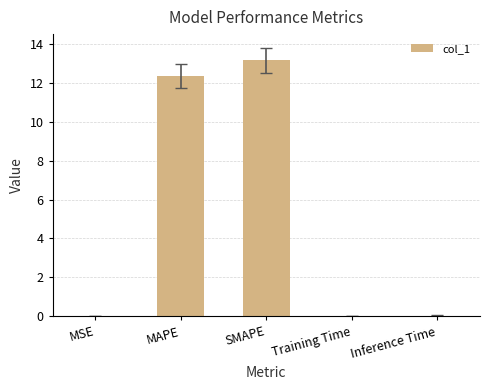

How many distinct data groups are displayed?

1